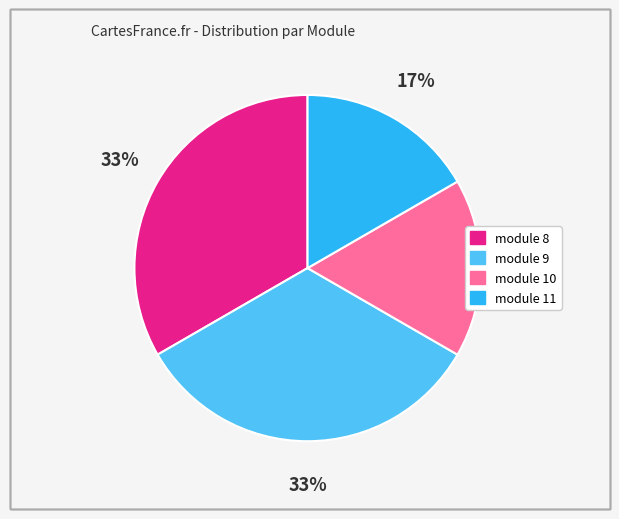

The module 8 slice represents 33% of the pie. True or false?

True